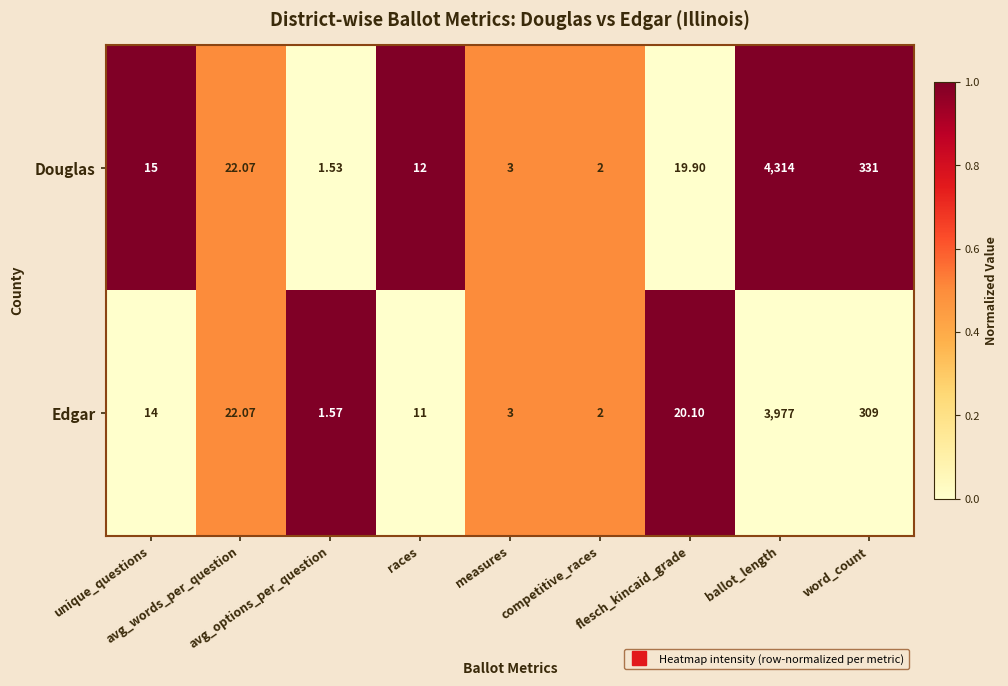

Rank the series by their maximum value, from highest to lowest.

Douglas, Edgar